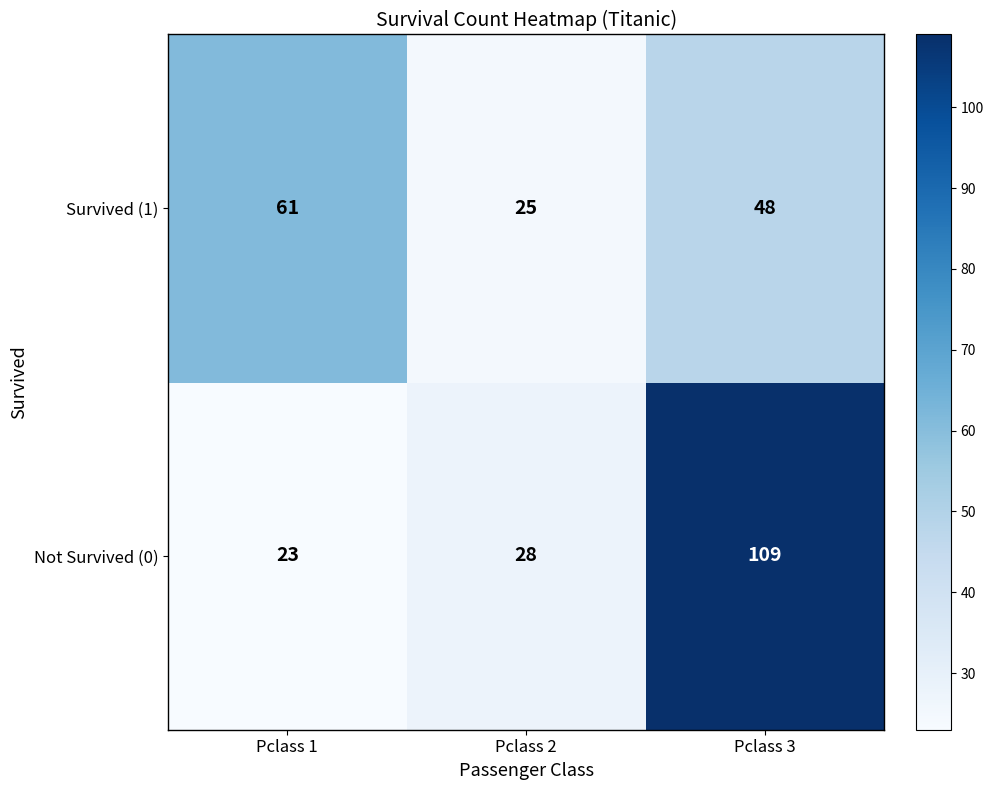

What is the minimum value for Not Survived (0)?

23